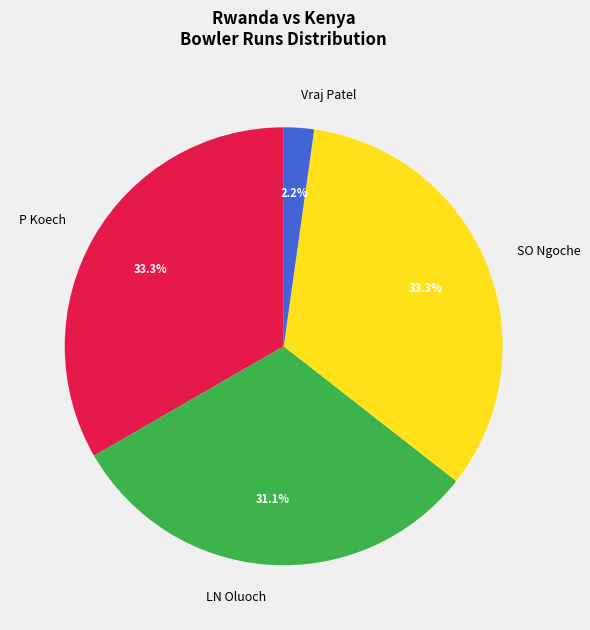

Is there any slice that represents more than half of the pie?

No